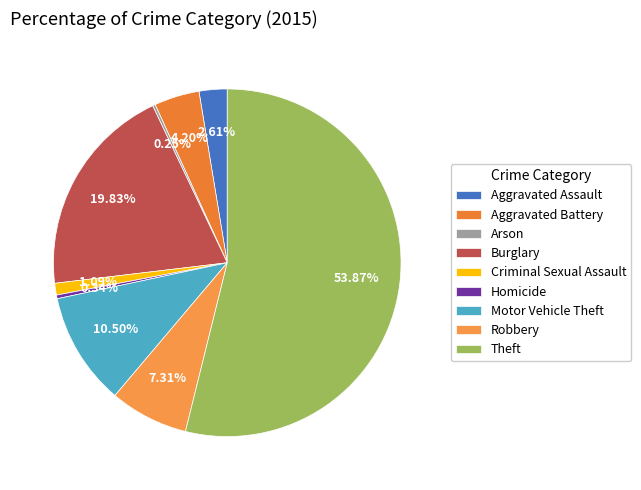

Combined, do Theft and Aggravated Battery account for over 50%?

Yes